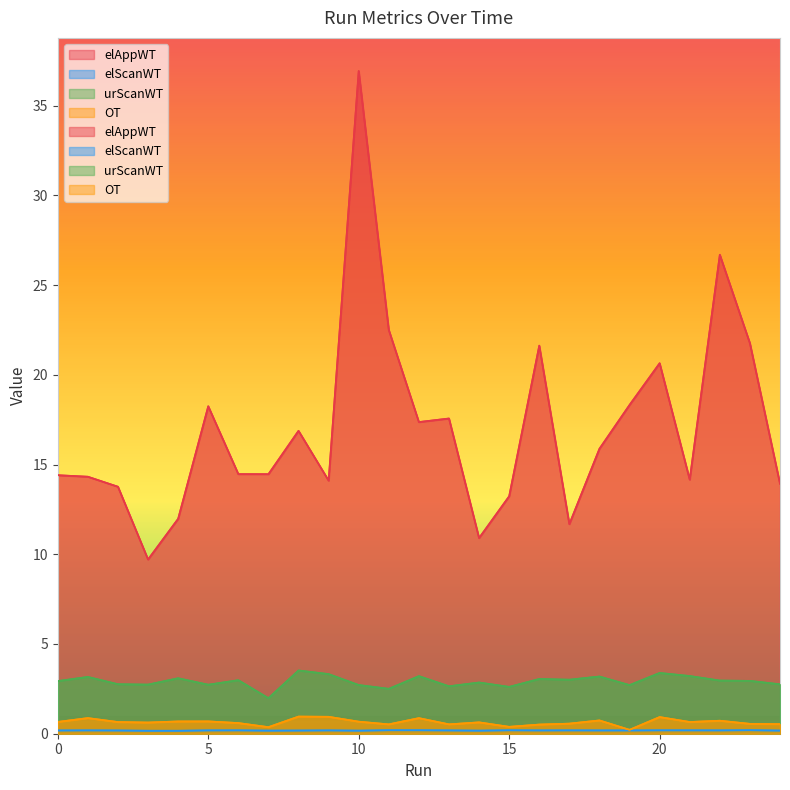

True or false: elAppWT has a value of 14.3 at 1.

True